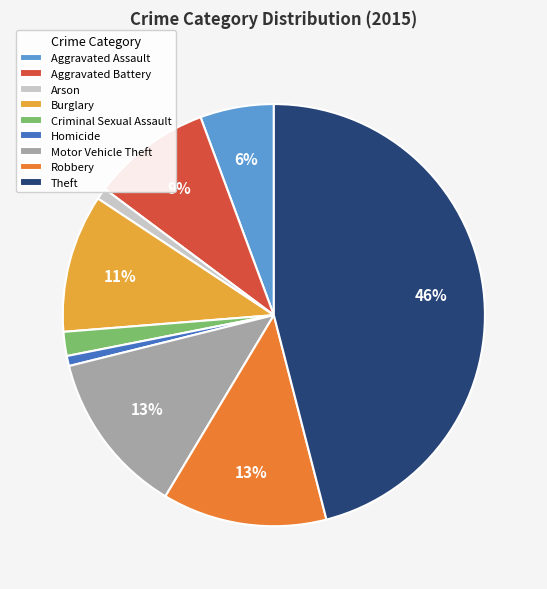

How many segments does this pie chart have?

9